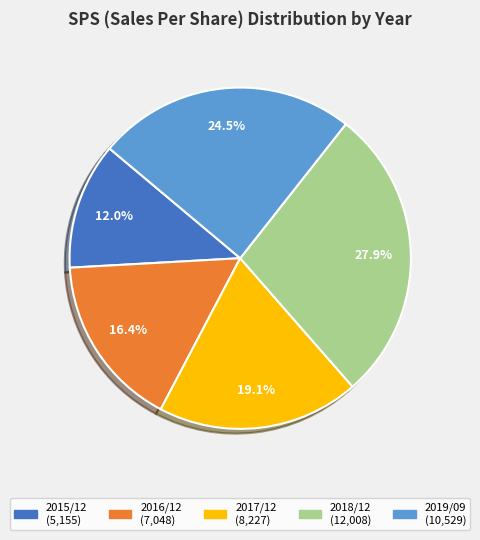

Between 2017/12 and 2018/12, which is larger?

2018/12